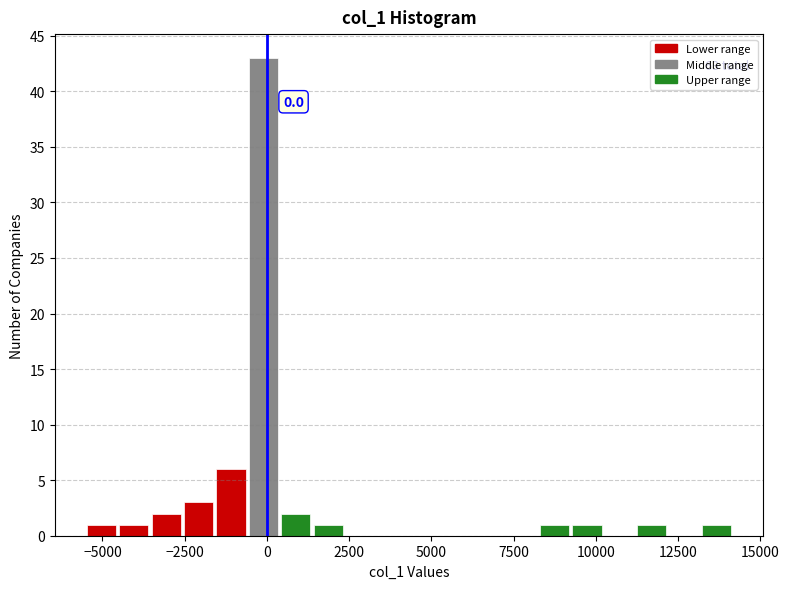

Read against the x-axis, roughly where is the centre of the tallest bar?

0